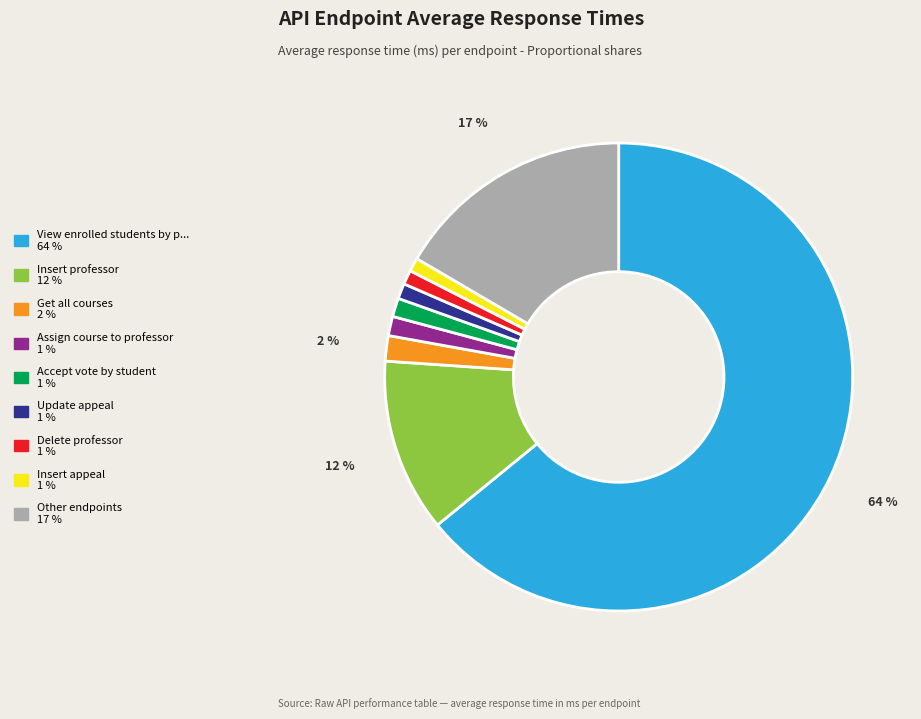

Is there any slice that represents more than half of the pie?

Yes